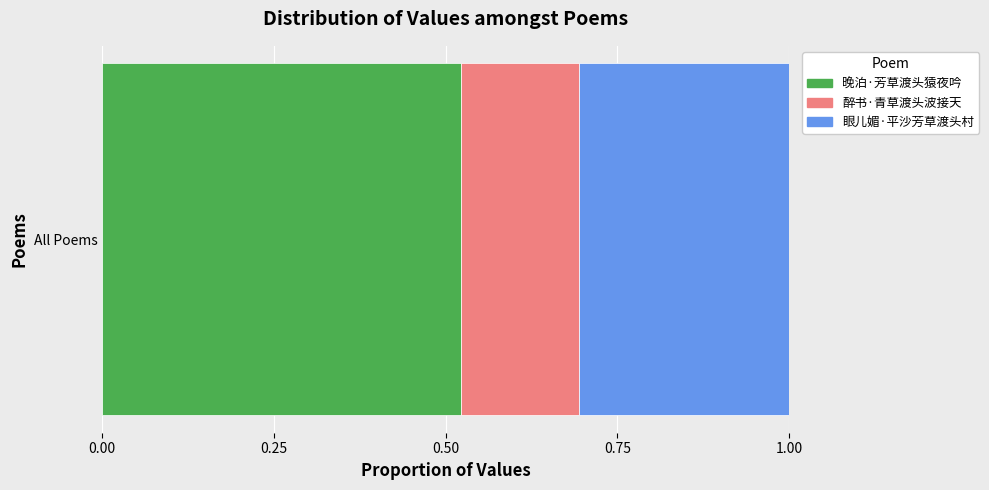

Is it true that 晚泊·芳草渡头猿夜吟 equals 0.9 at All Poems?

False